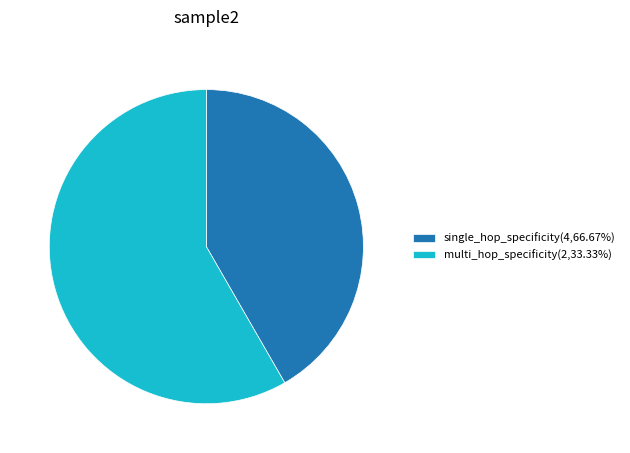

Combined, do single_hop_specificity(4,66.67%) and multi_hop_specificity(2,33.33%) account for over 50%?

Yes